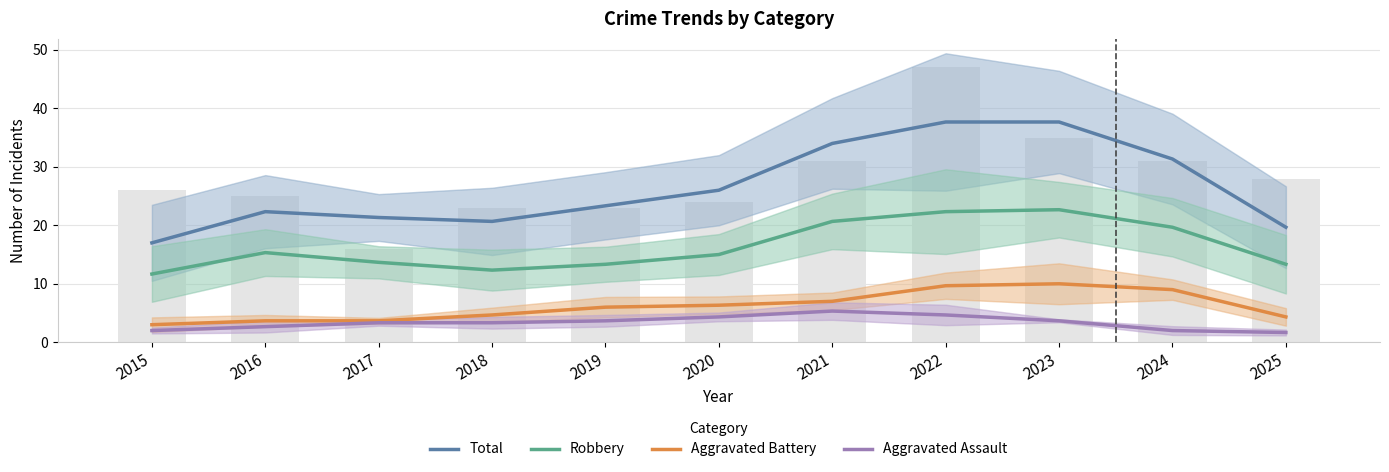

What is the difference between the Aggravated Battery values at 2025 and 2024?

4.7